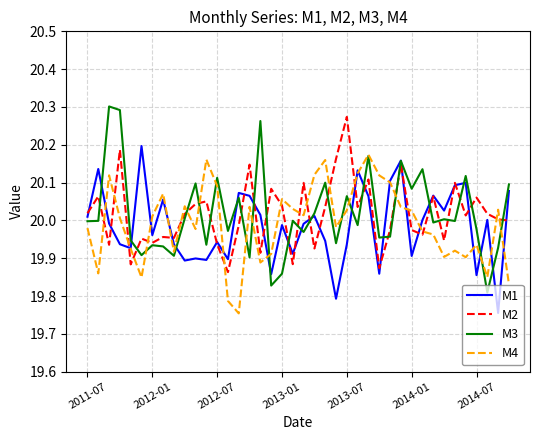

True or false: M1 and M2 intersect in this chart.

True